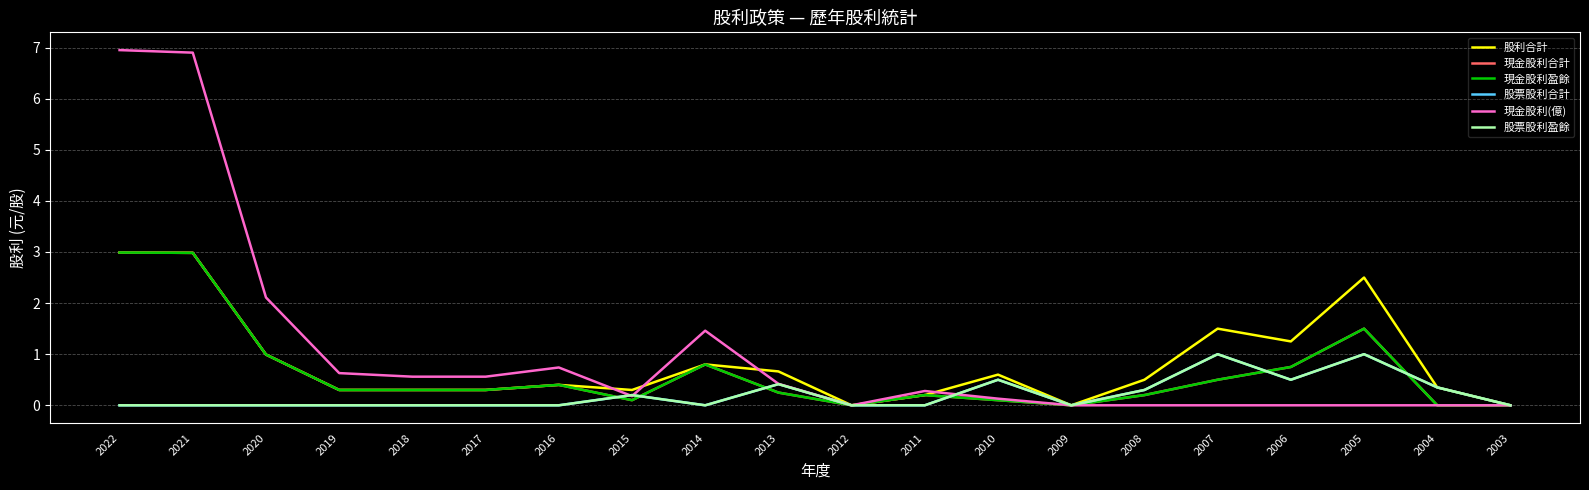

True or false: 現金股利(億) and 現金股利盈餘 cross at least once.

False